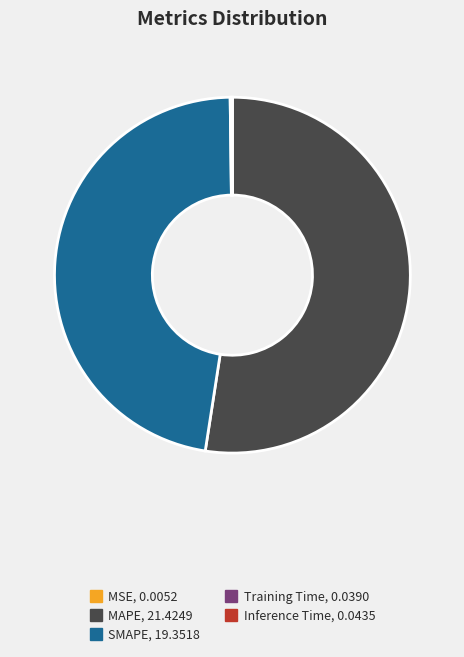

Is there any slice that represents more than half of the pie?

Yes